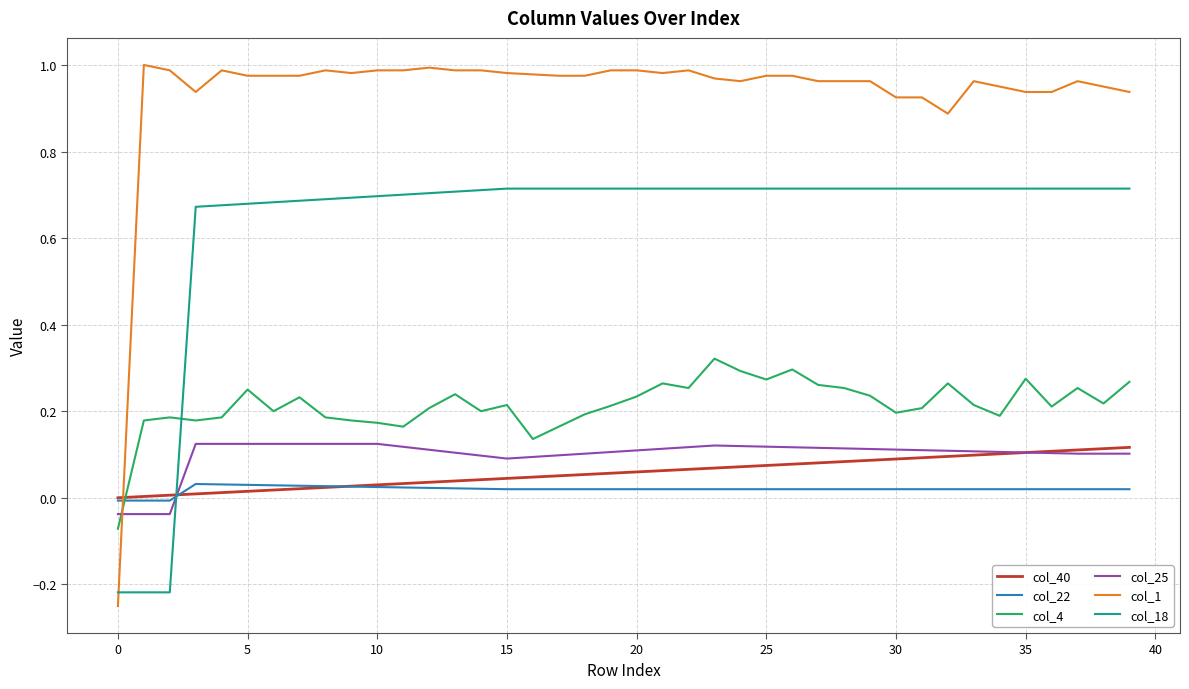

Which series ends up on top after the final intersection of col_1 and col_4?

col_1